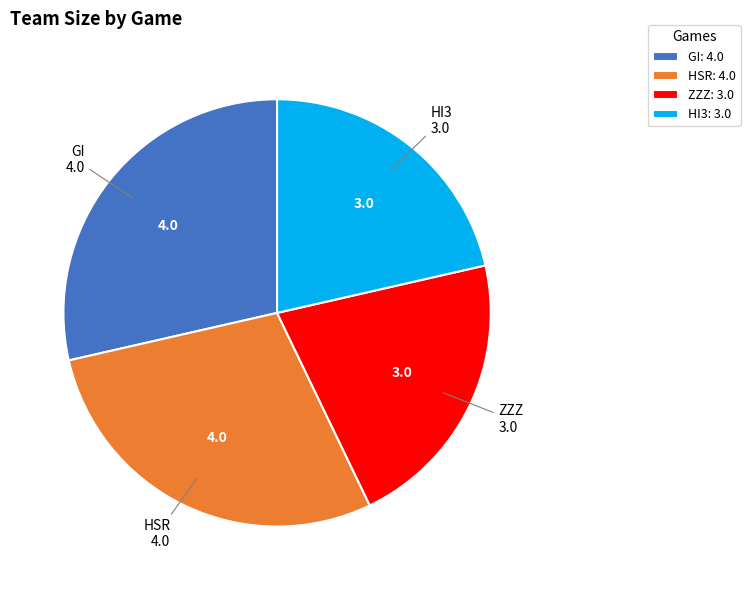

The HI3 slice represents 21% of the pie. True or false?

True